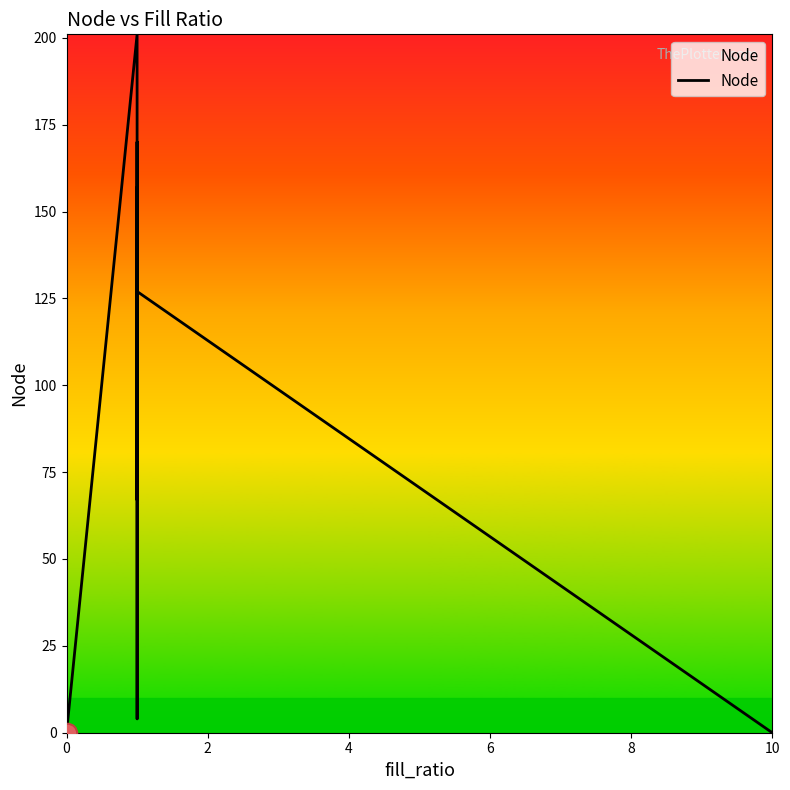

What is the label of the 10th point from the right?

4